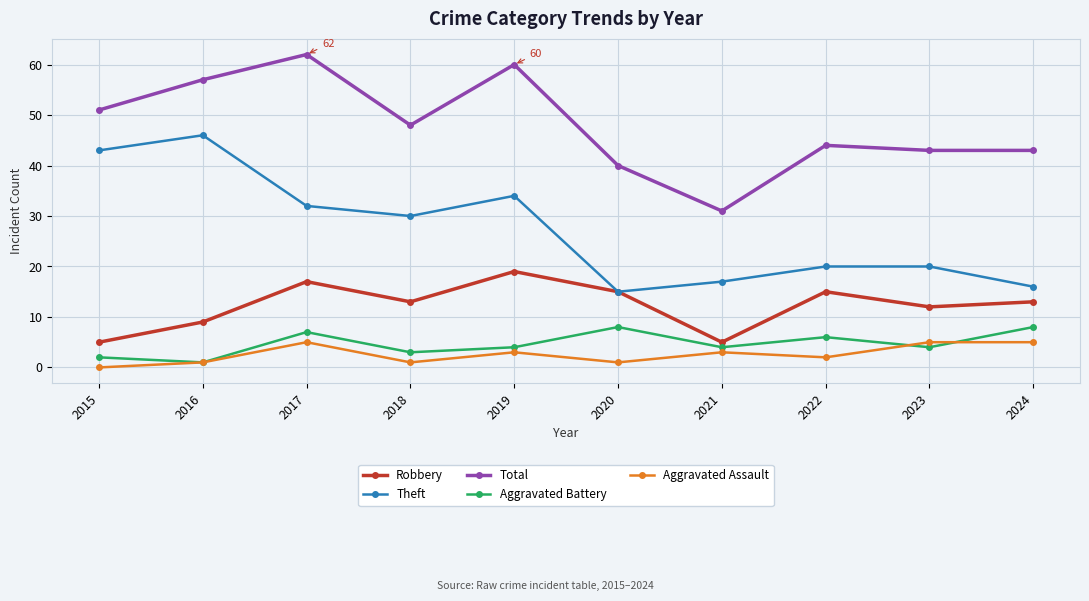

What is the difference between the maximum and minimum values in the Total series?

31